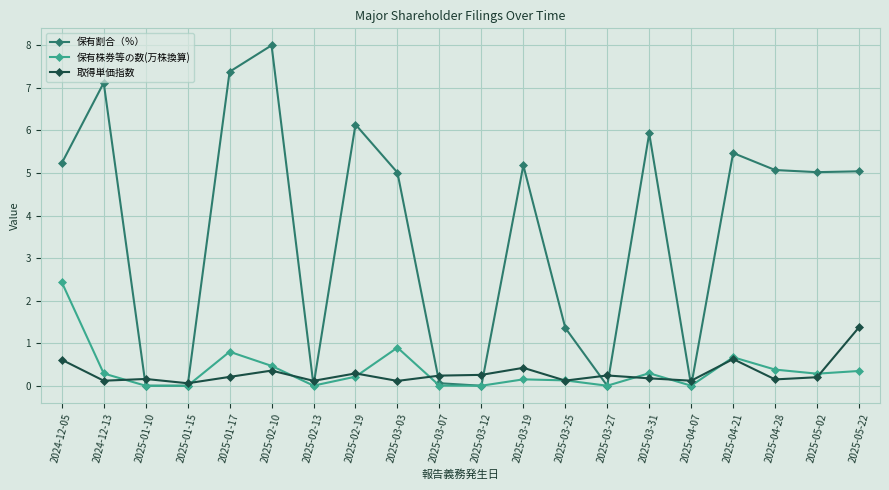

True or false: 取得単価指数 and 保有割合（％） cross at least once.

True